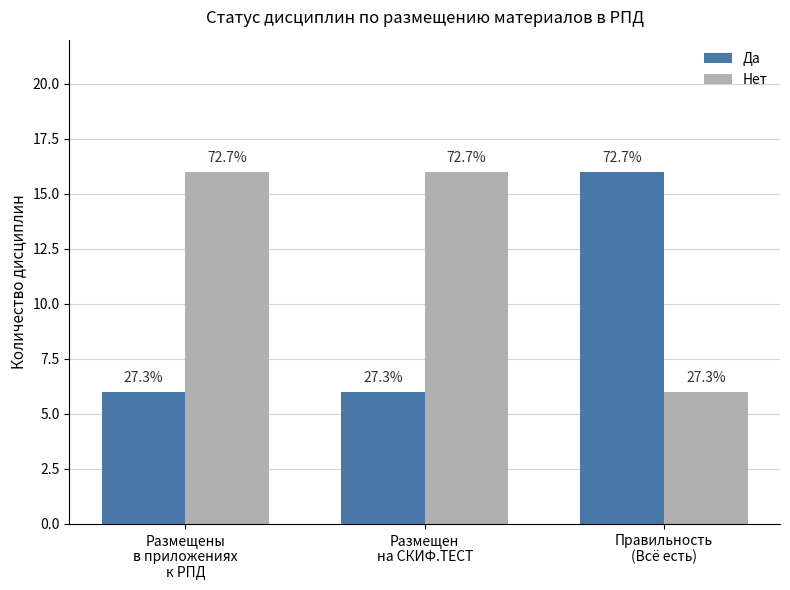

How many groups of bars are there?

3